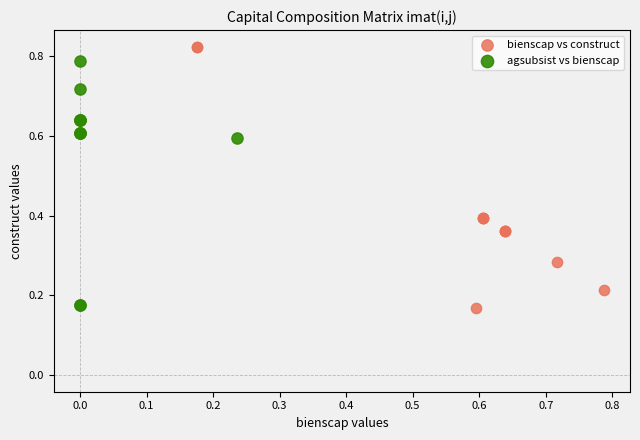

Which series has the widest spread of Y values?

bienscap vs construct